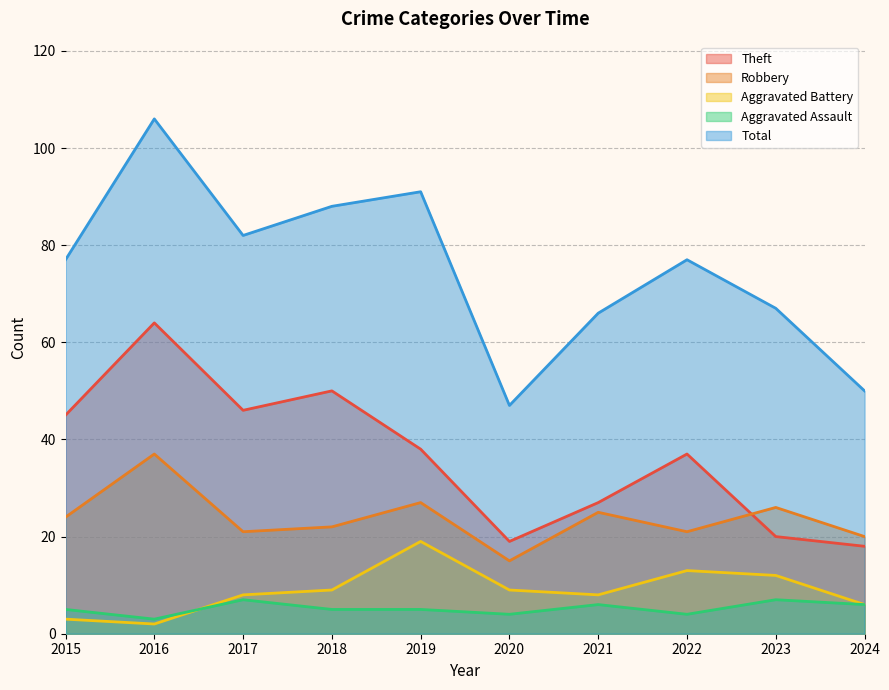

Where does the Theft series first go above 38?

2015